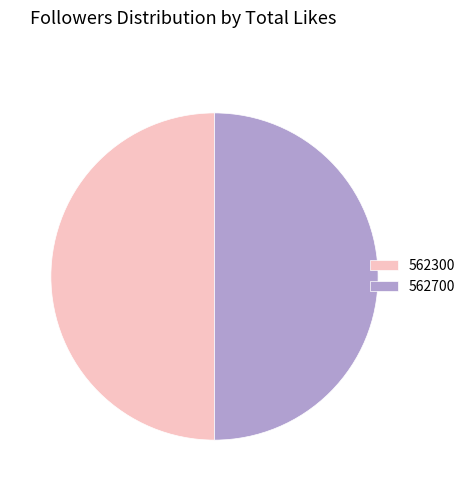

How many slices are in this pie chart?

2